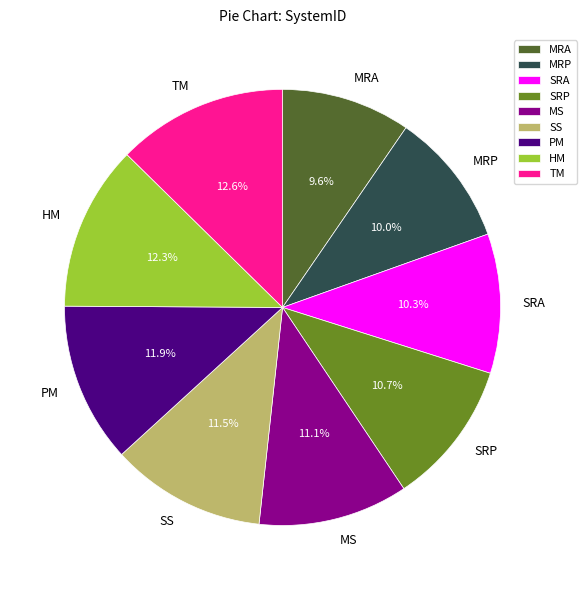

Between SRA and TM, which is larger?

TM